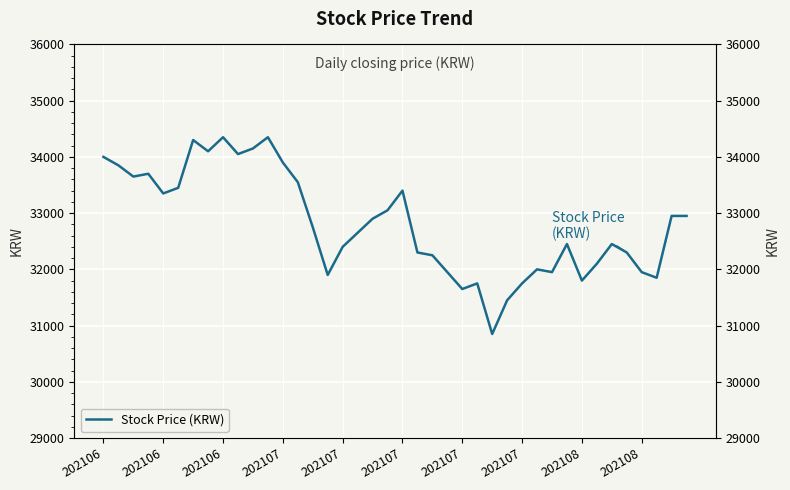

What is the sum of all values?

1312500